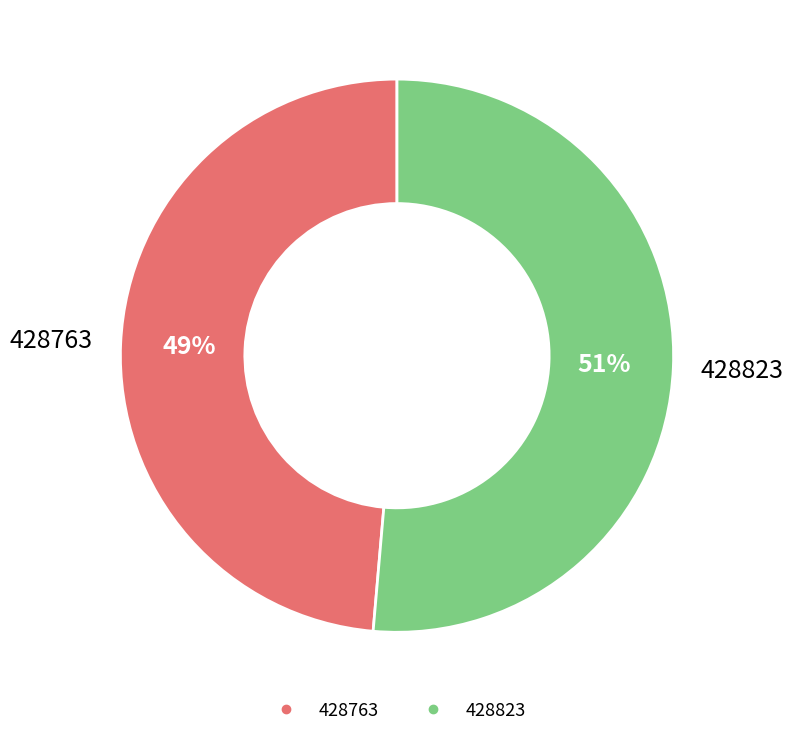

Combined, do 428763 and 428823 account for over 50%?

Yes